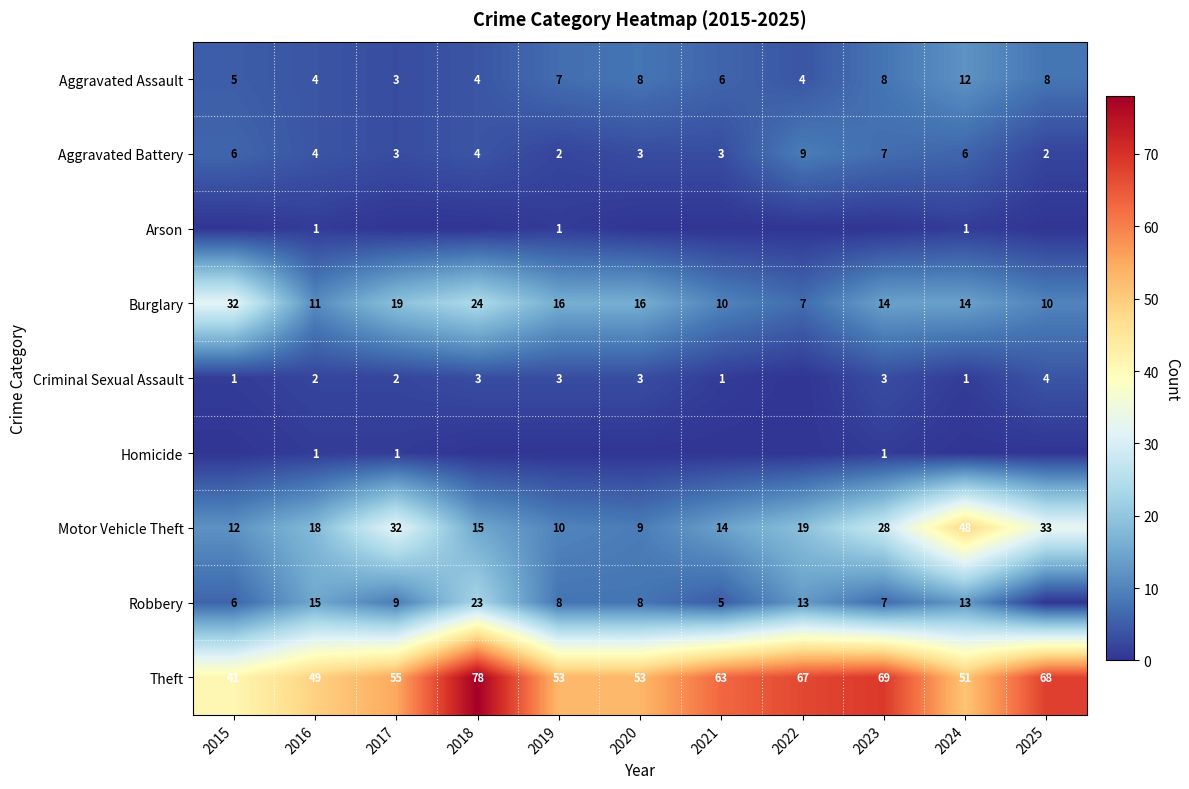

What is the spread (max minus min) of values at 2019?

53